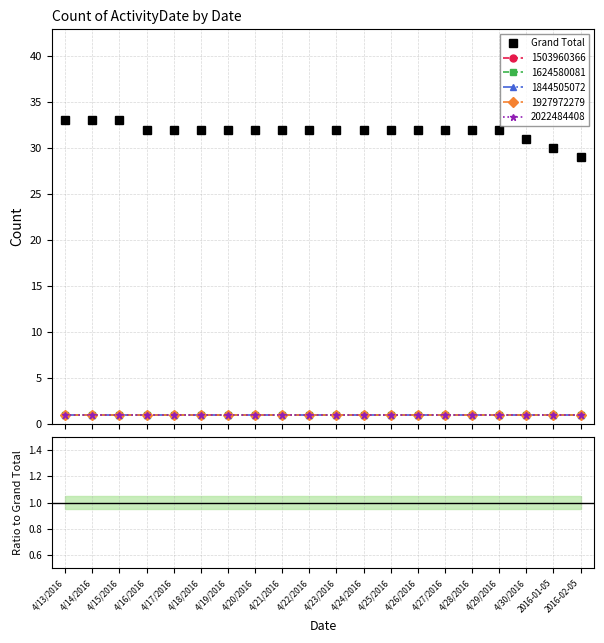

How many data points are above 32?

3